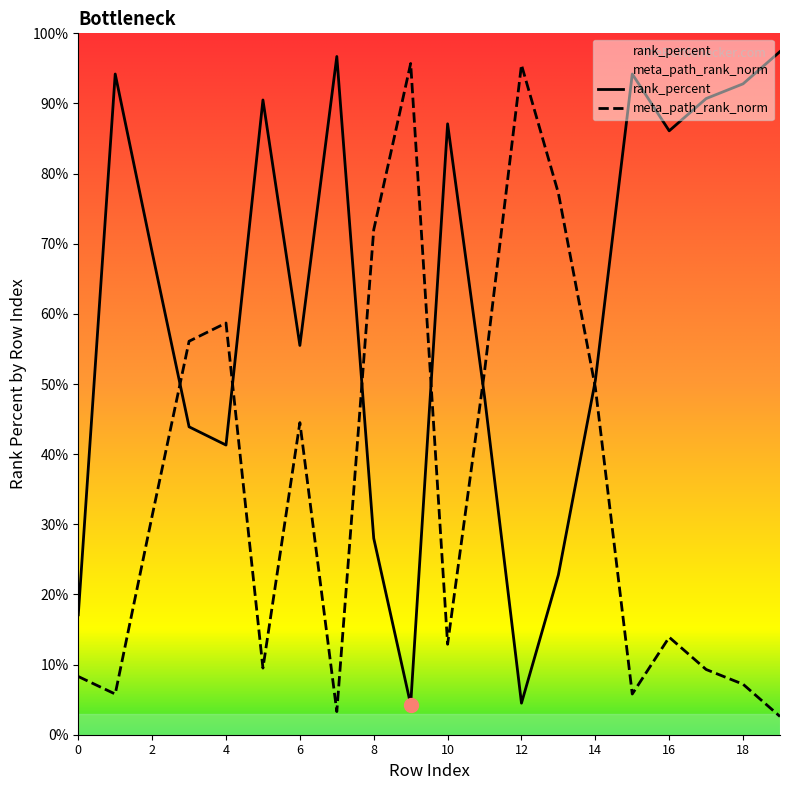

The rank_percent series shows 0.1 at 4. True or false?

False